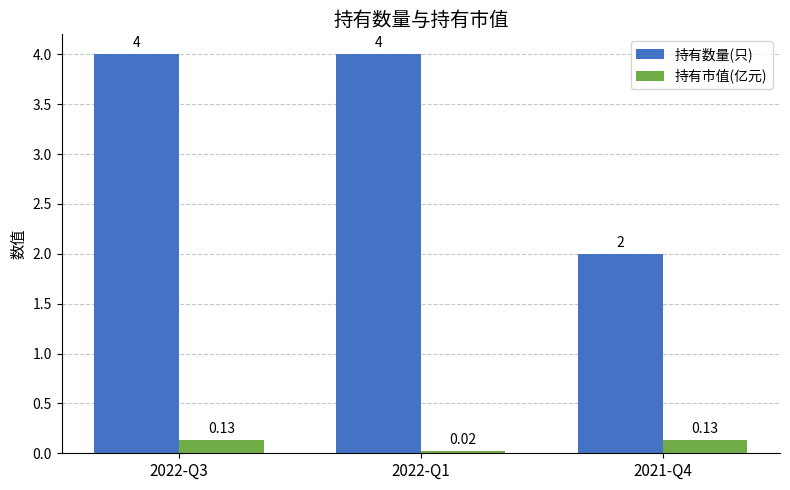

The 持有数量(只) series shows 4.0 at 2022-Q3. True or false?

True